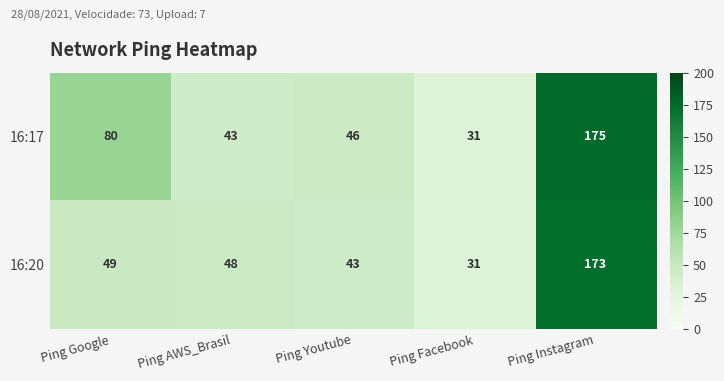

Which series has the largest range (max minus min)?

16:17